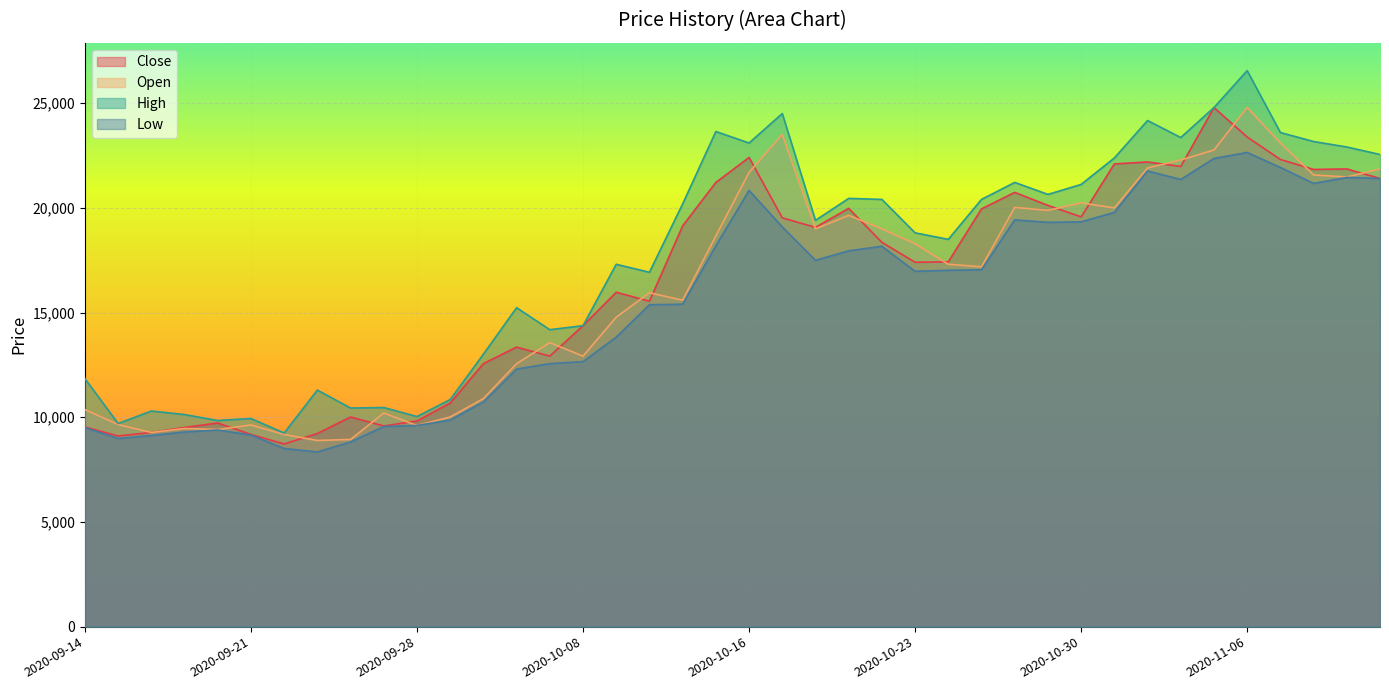

True or false: Open and High intersect in this chart.

False